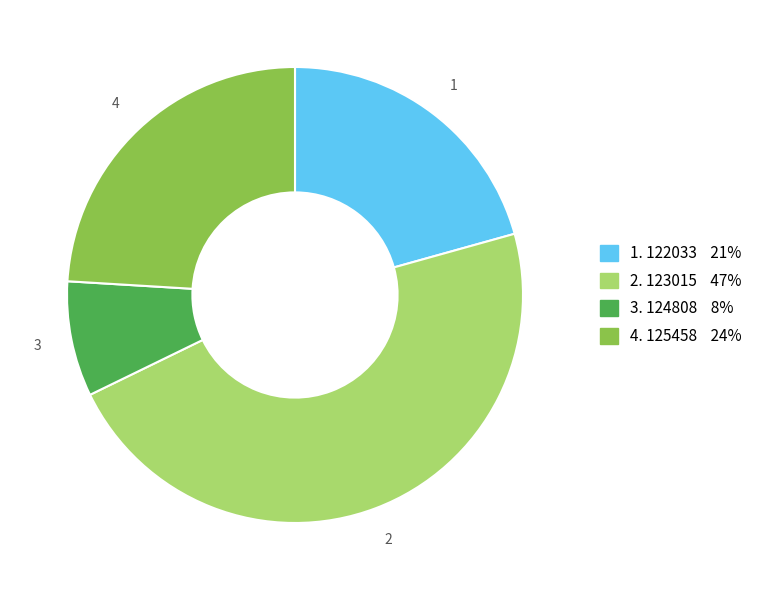

Does any single category account for the majority?

No